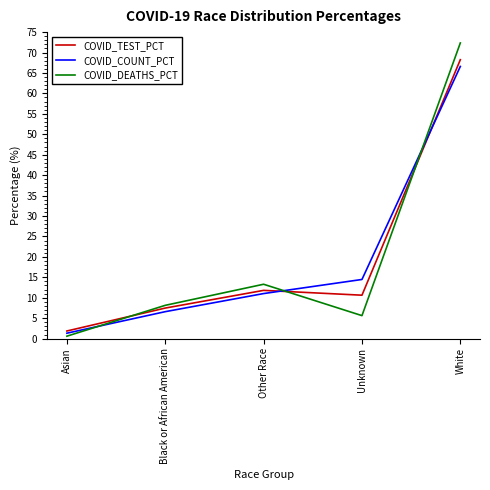

List the labels in order of COVID_TEST_PCT value, smallest first.

Asian, Black or African American, Unknown, Other Race, White